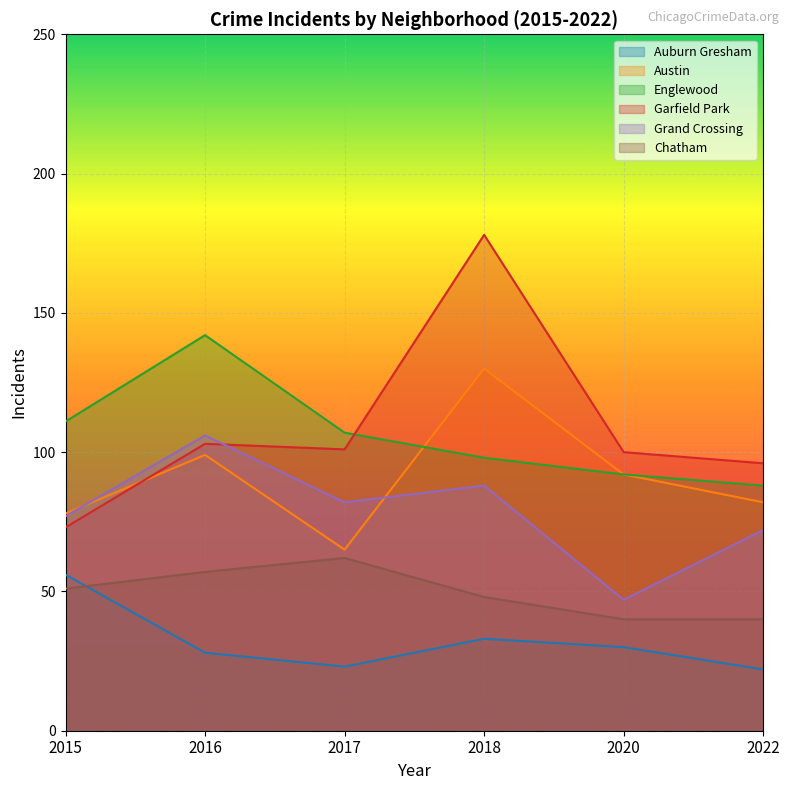

True or false: Auburn Gresham and Grand Crossing cross at least once.

False